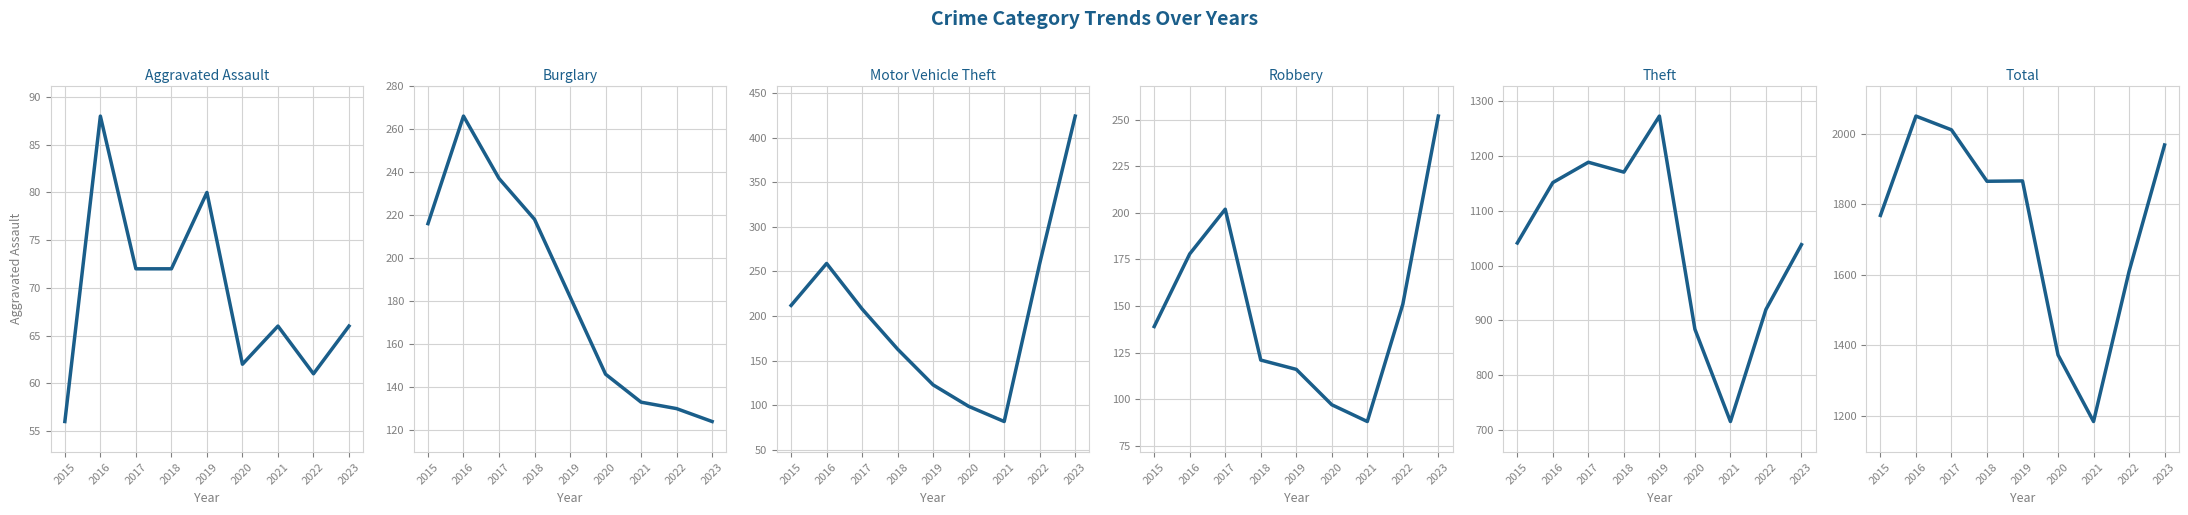

Which has a higher value, 2016 or 2022?

2016